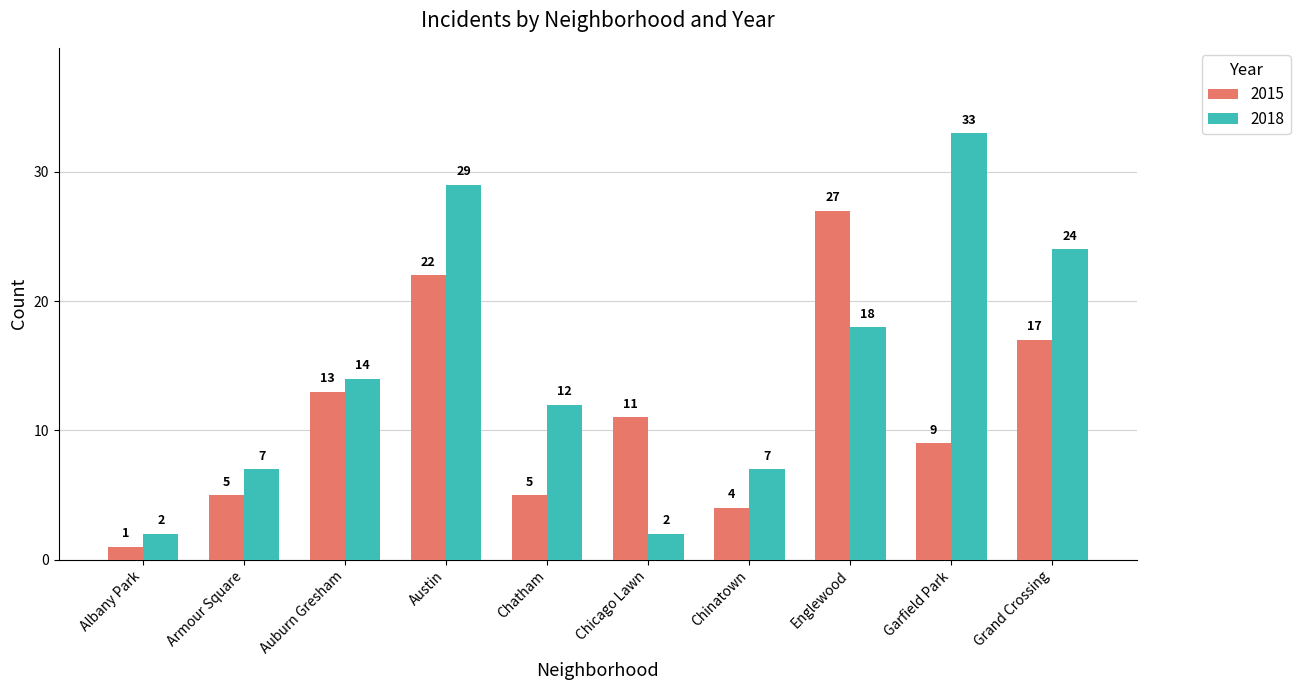

Reading left to right, extract all data points from this chart.

2015: Albany Park=1	Armour Square=5	Auburn Gresham=13	Austin=22	Chatham=5	Chicago Lawn=11	Chinatown=4	Englewood=27	Garfield Park=9	Grand Crossing=17
2018: Albany Park=2	Armour Square=7	Auburn Gresham=14	Austin=29	Chatham=12	Chicago Lawn=2	Chinatown=7	Englewood=18	Garfield Park=33	Grand Crossing=24